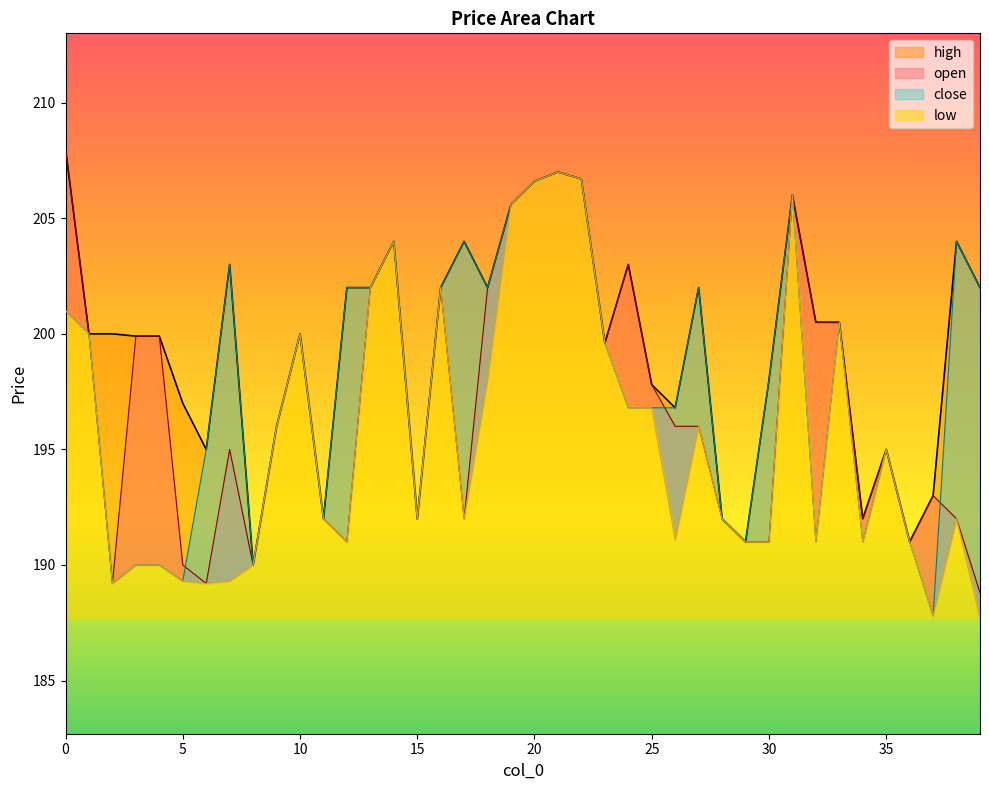

What is the difference between the high values at 19 and 18?

3.6